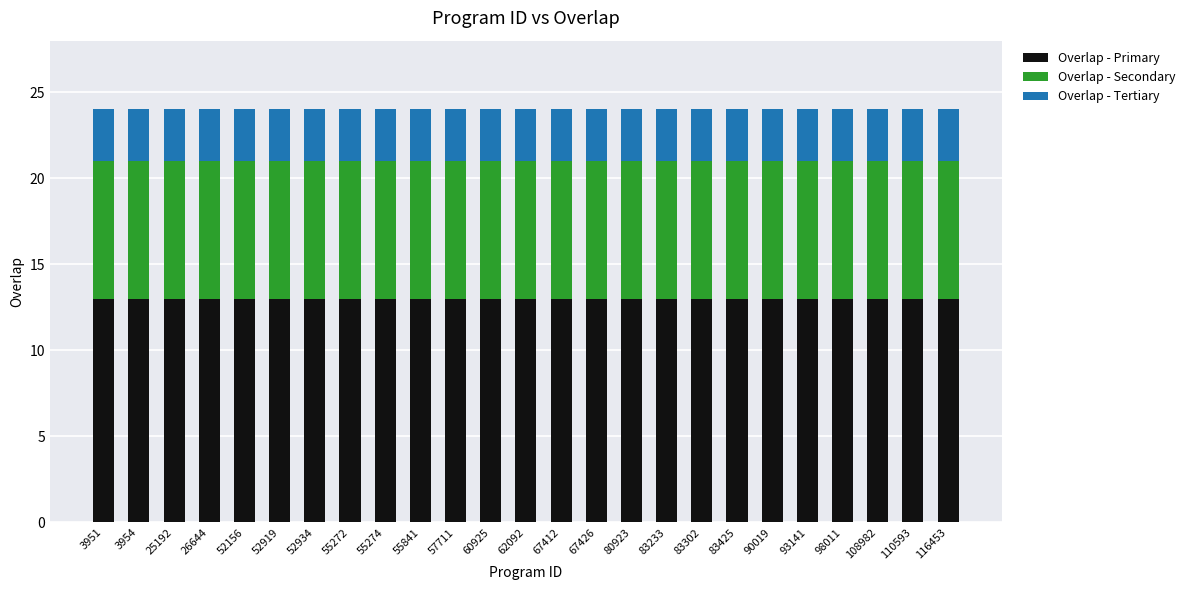

What is the sum of all Overlap - Primary values?

325